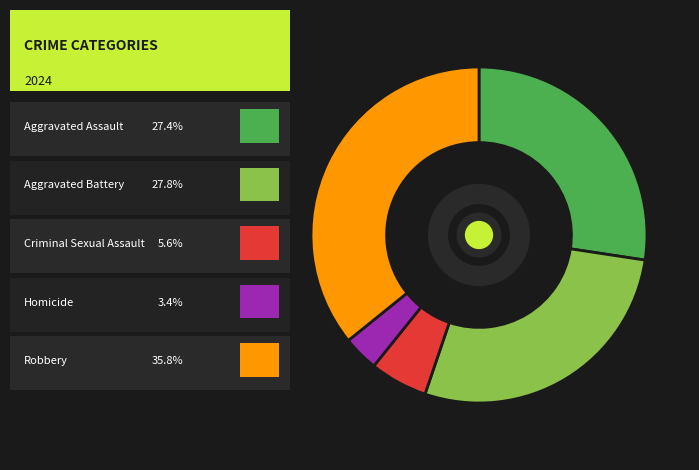

Is there a majority slice in this chart?

No